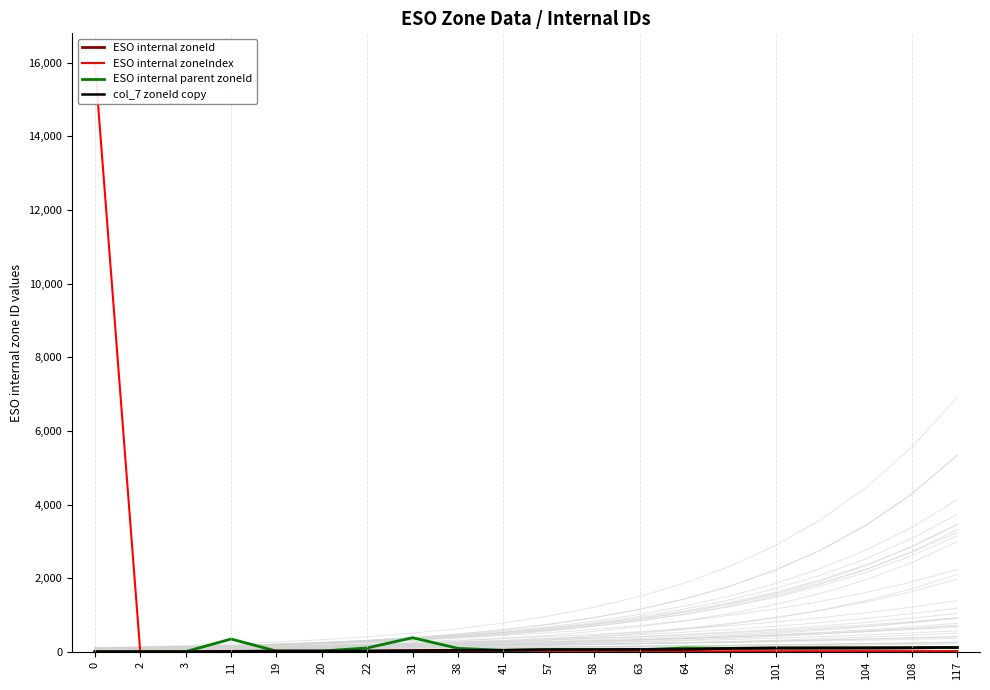

The ESO internal zoneIndex series shows 5 at 57. True or false?

False